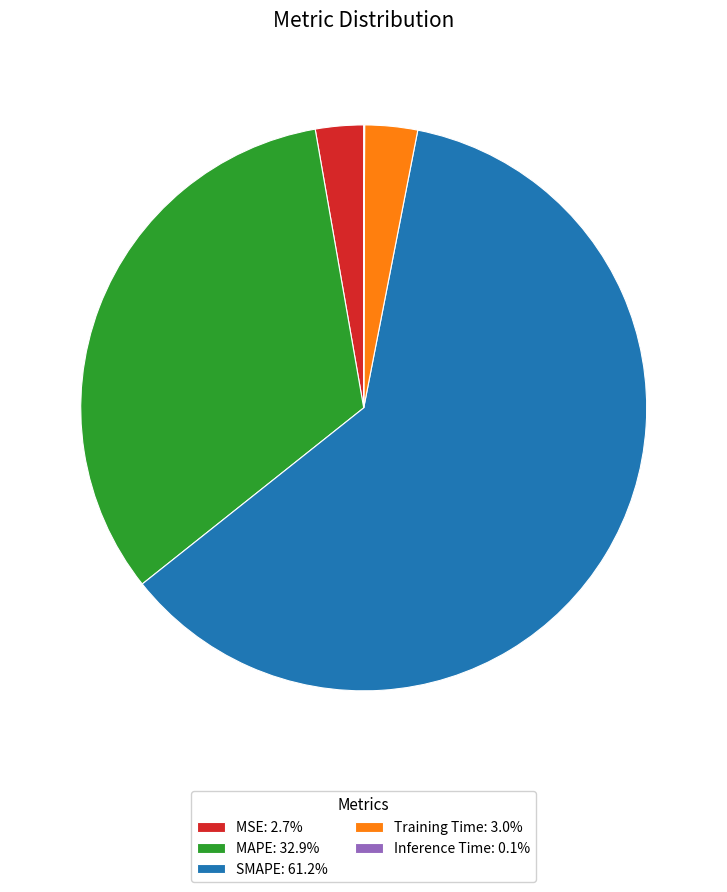

What is the largest slice in the pie chart?

SMAPE